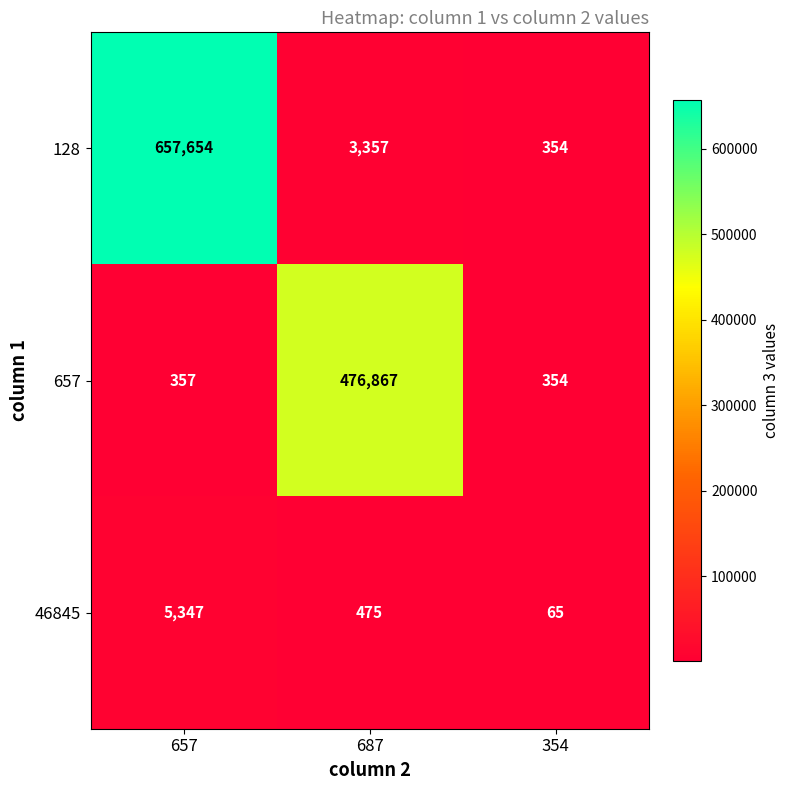

Which category has the highest value in the 46845 series?

657